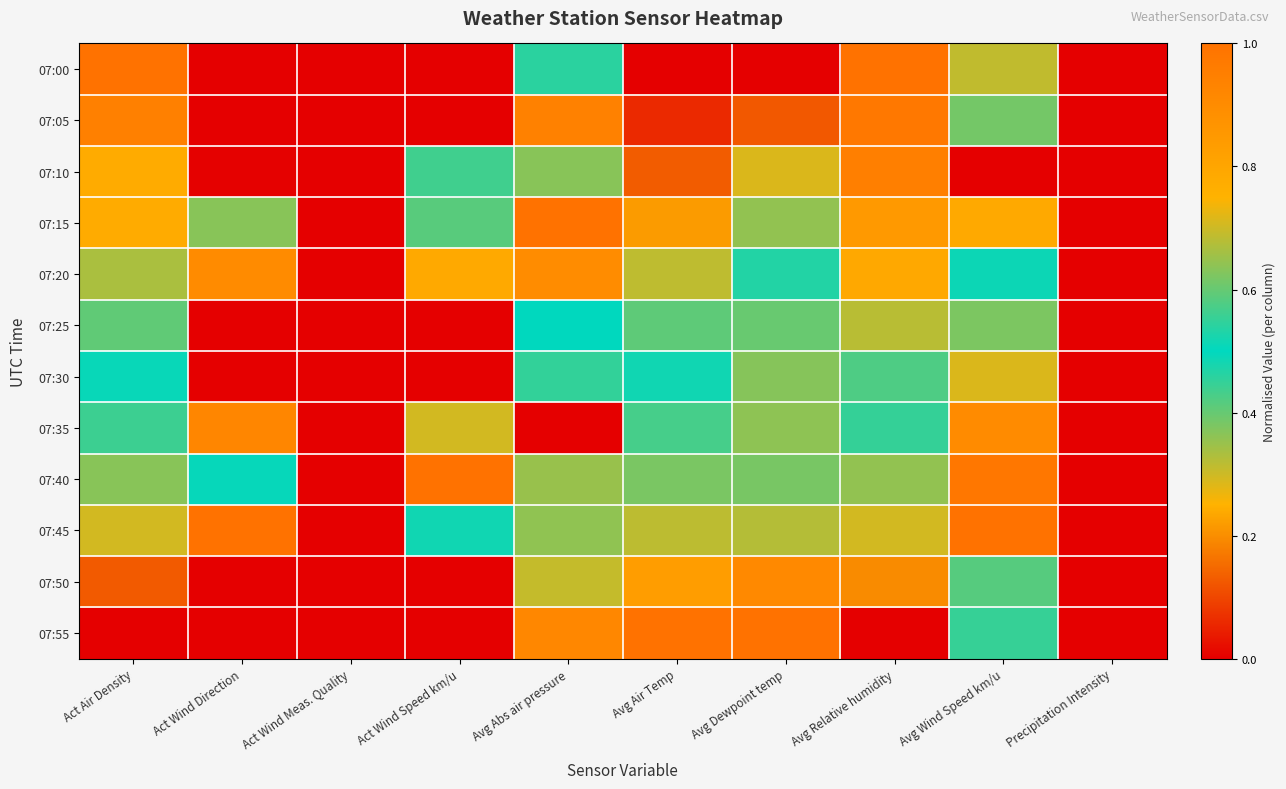

What is the maximum value shown in the chart?

1.0